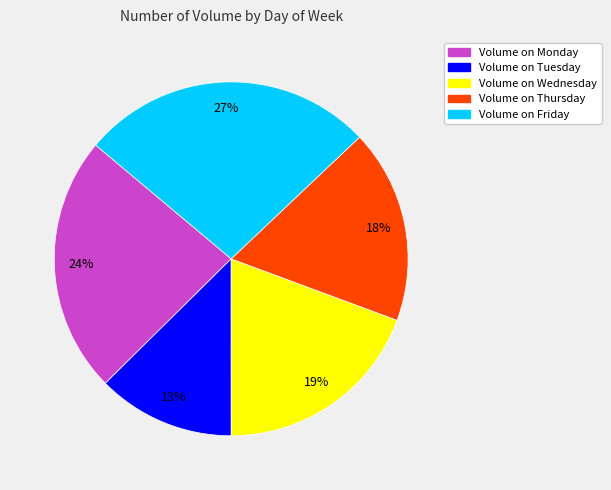

Is there any slice that represents more than half of the pie?

No